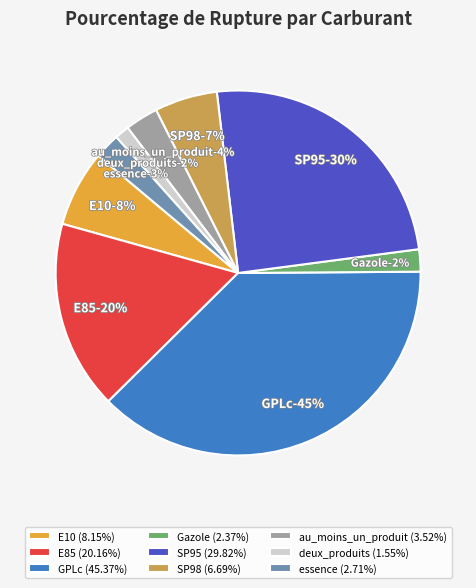

Is it true that Gazole is 2% of the pie?

True